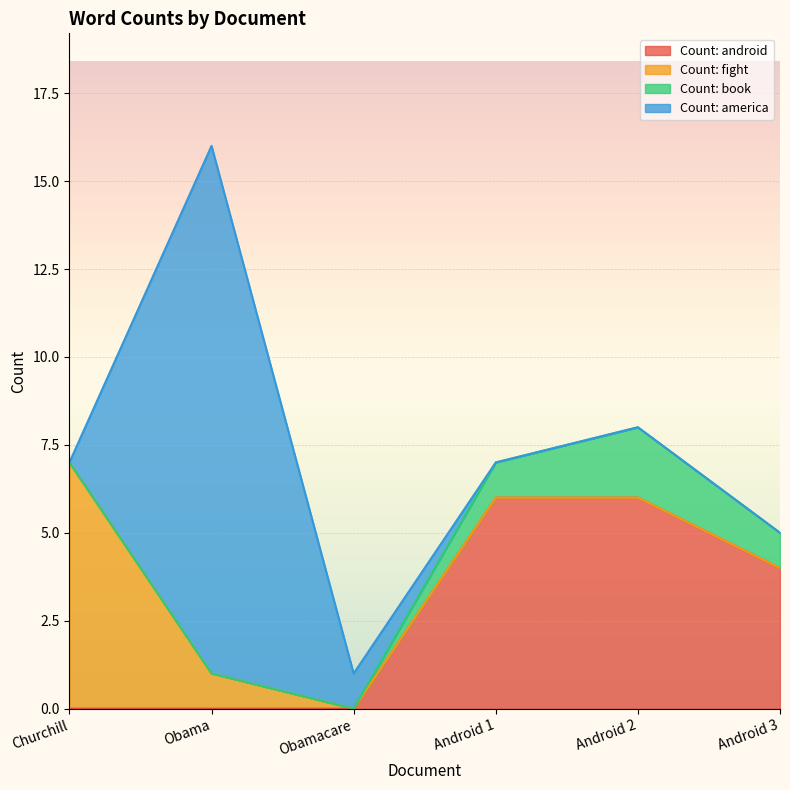

Reading right to left, list all the values displayed in this chart.

Count: android: 4	6	6	0	0	0
Count: fight: 0	0	0	0	1	7
Count: book: 1	2	1	0	0	0
Count: america: 0	0	0	1	15	0